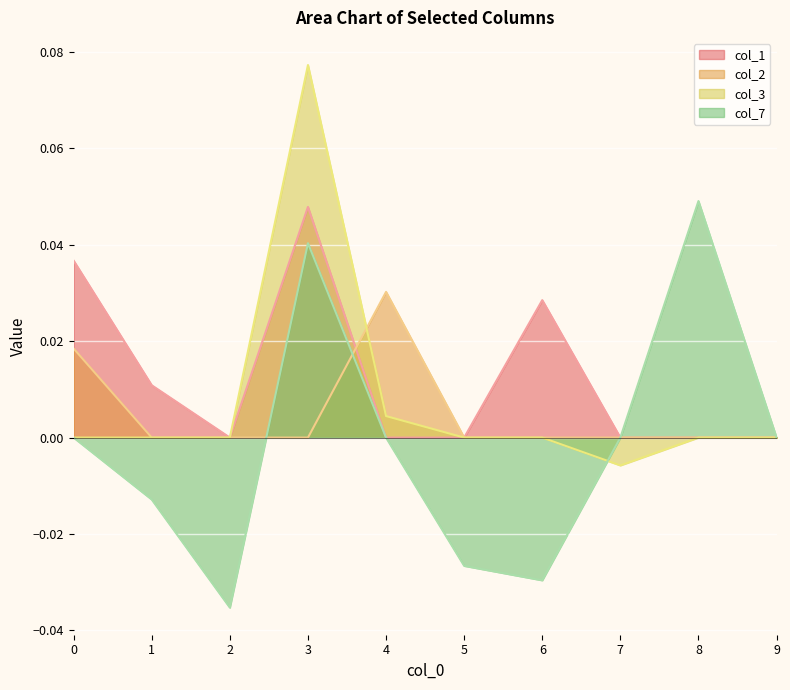

List the series in order of their peak value, highest first.

col_3, col_7, col_1, col_2